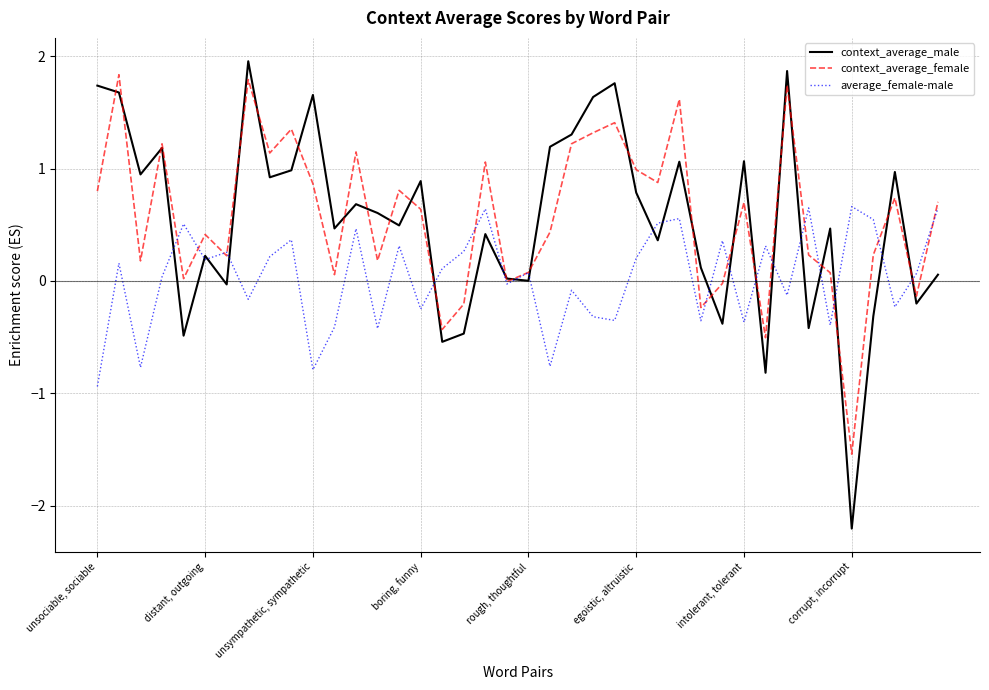

Which series has the largest range (max minus min)?

context_average_male